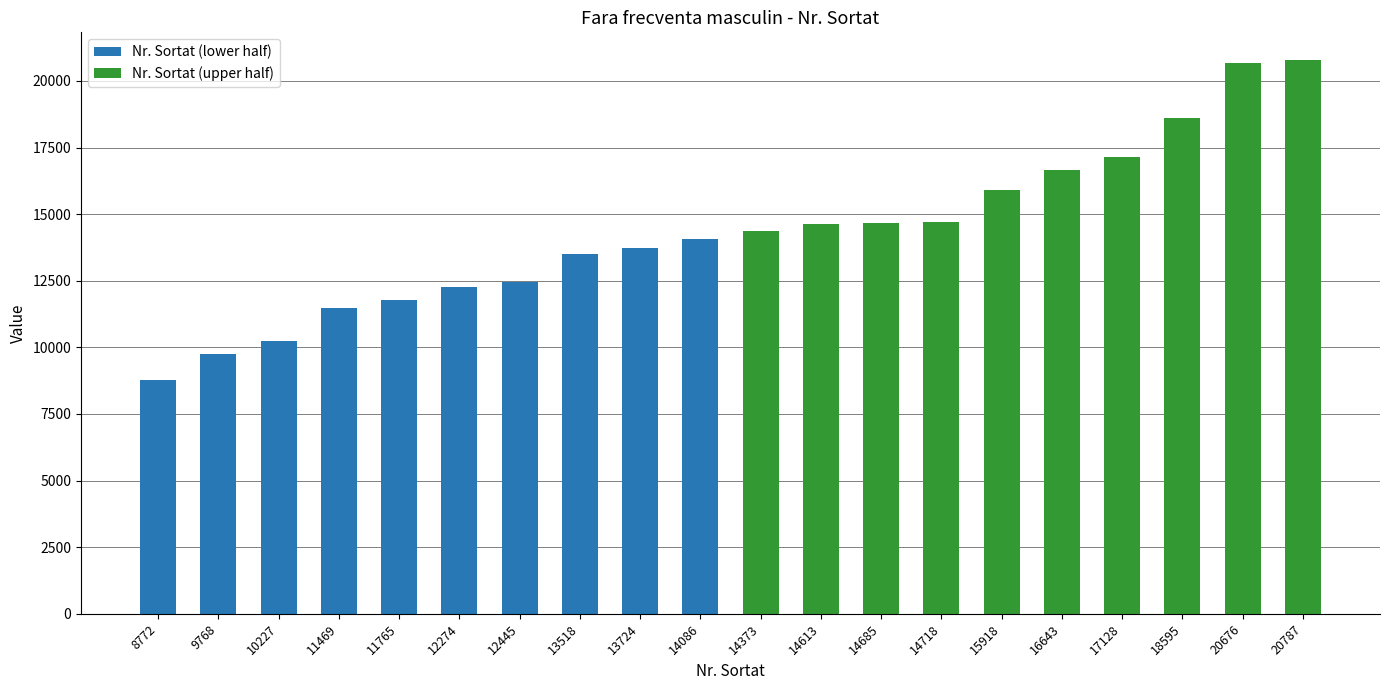

Rank the categories by Nr. Sortat (lower half) value from highest to lowest.

14086, 13724, 13518, 12445, 12274, 11765, 11469, 10227, 9768, 8772